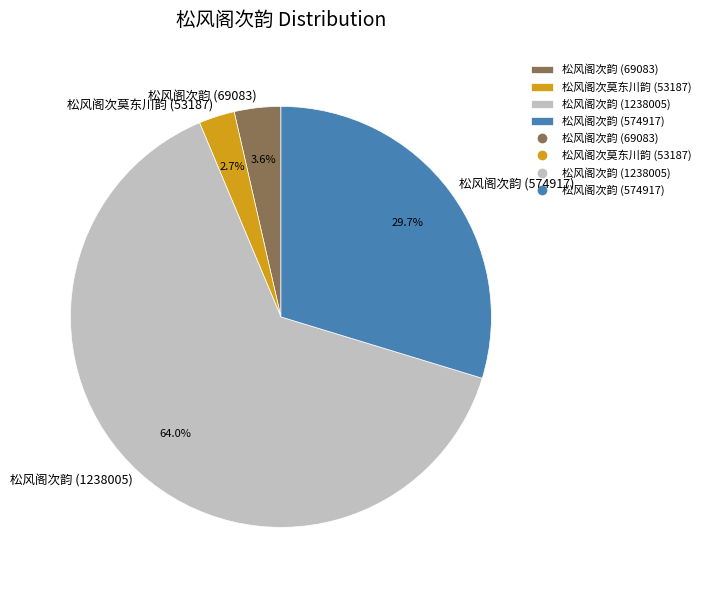

To the nearest percent, what portion does 松风阁次莫东川韵 (53187) represent?

3%